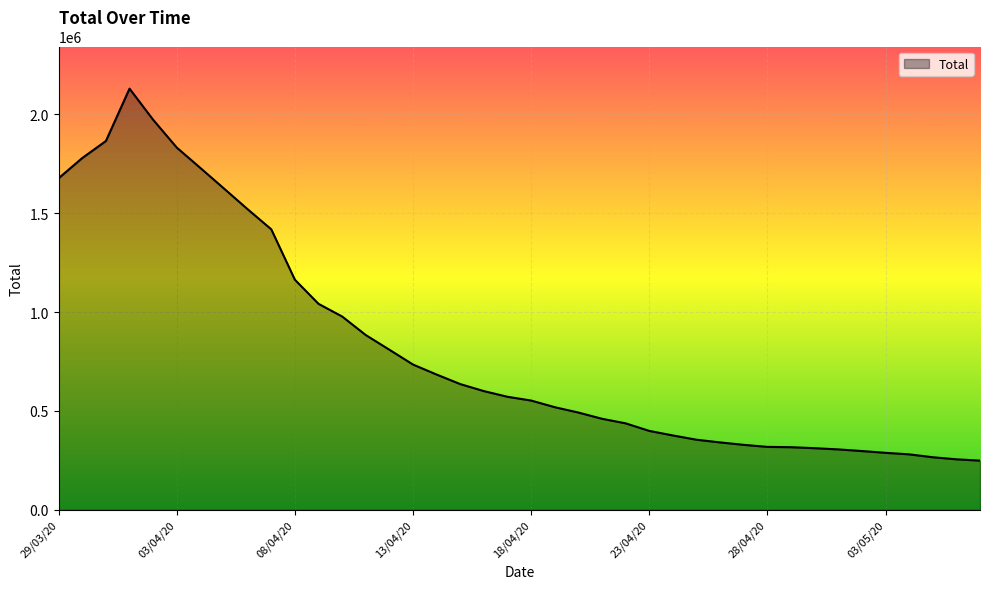

What is the smallest value displayed?

248950